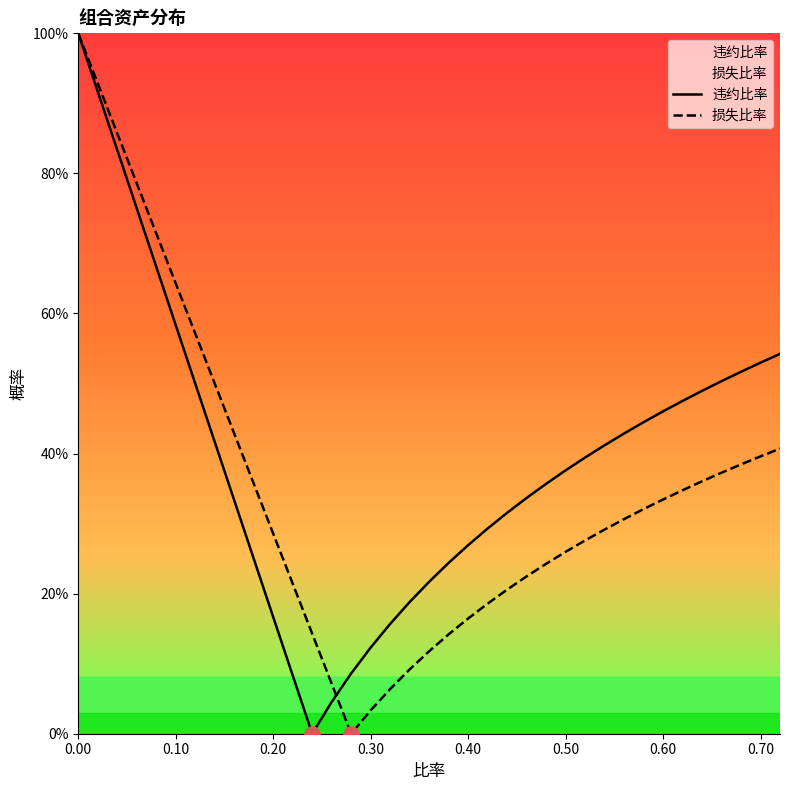

Which series contains the highest Y value?

违约比率